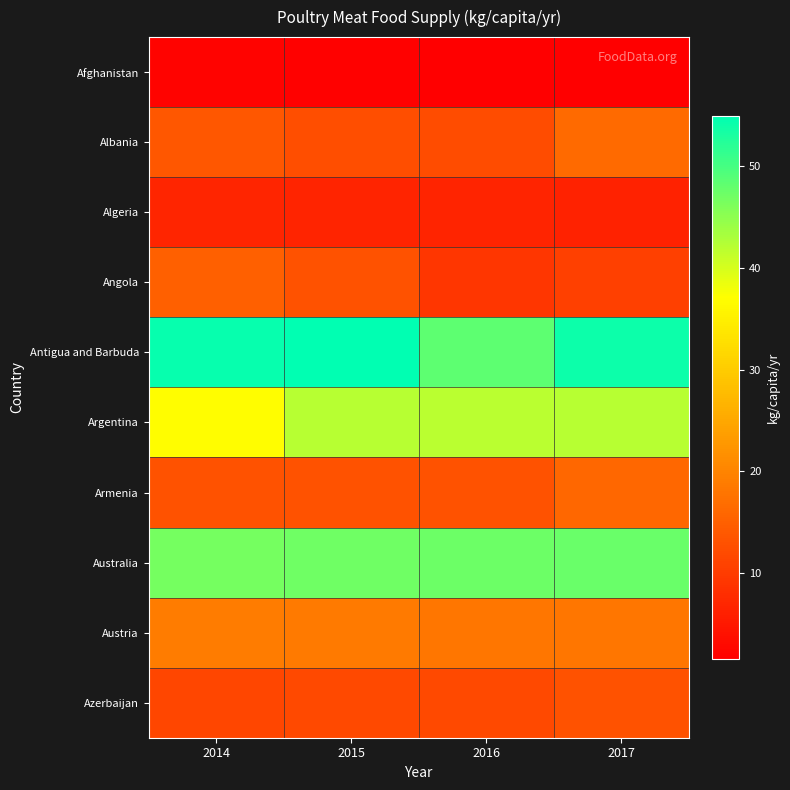

How many series are shown in this chart?

10